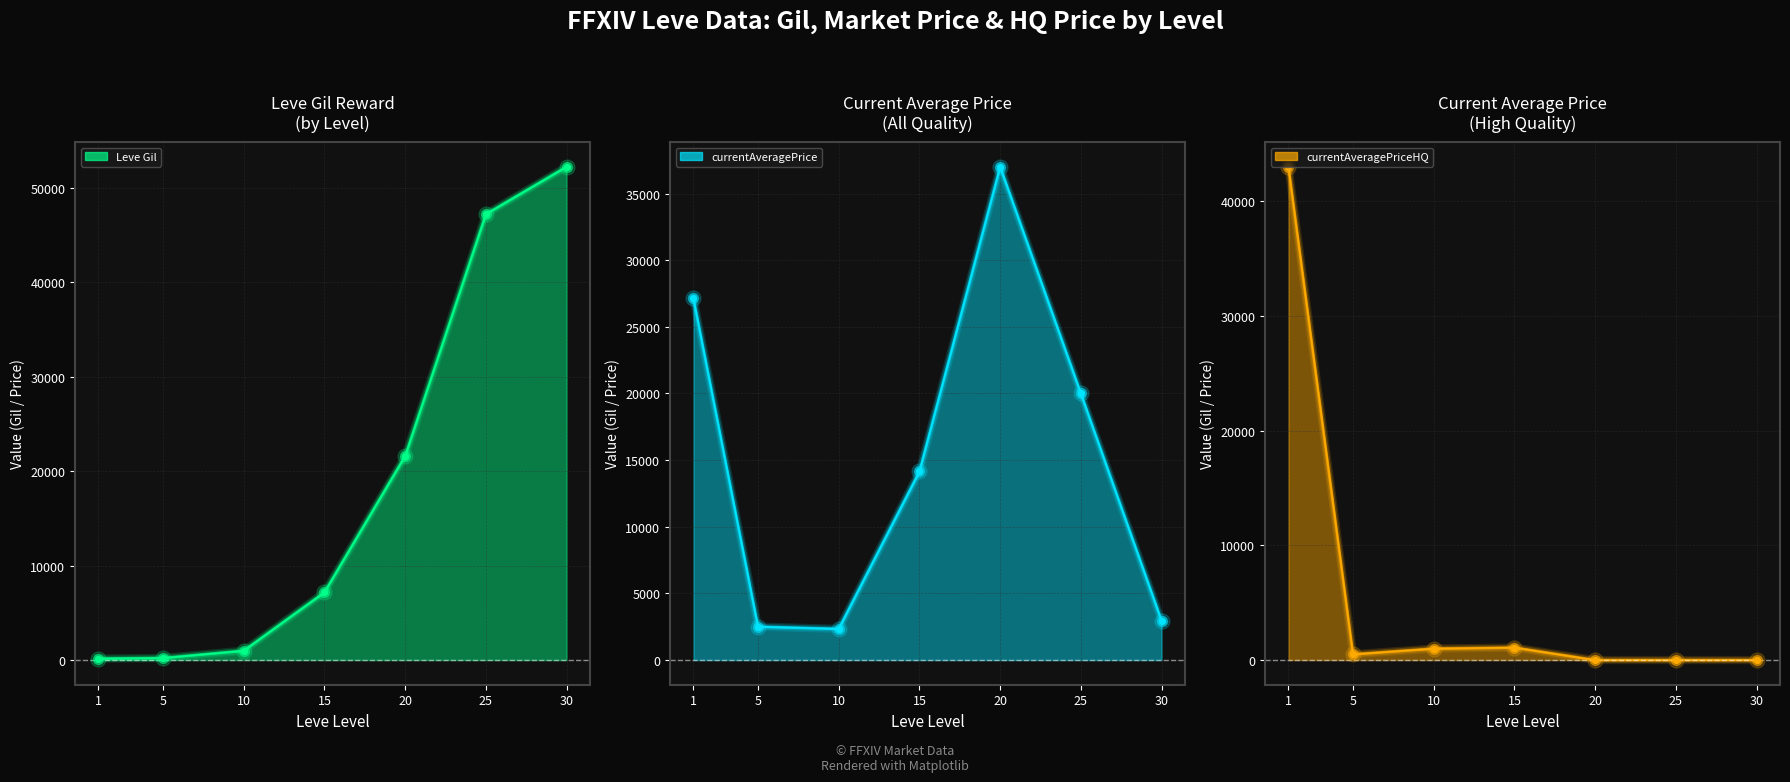

Which series has the largest total across all categories?

Leve Gil